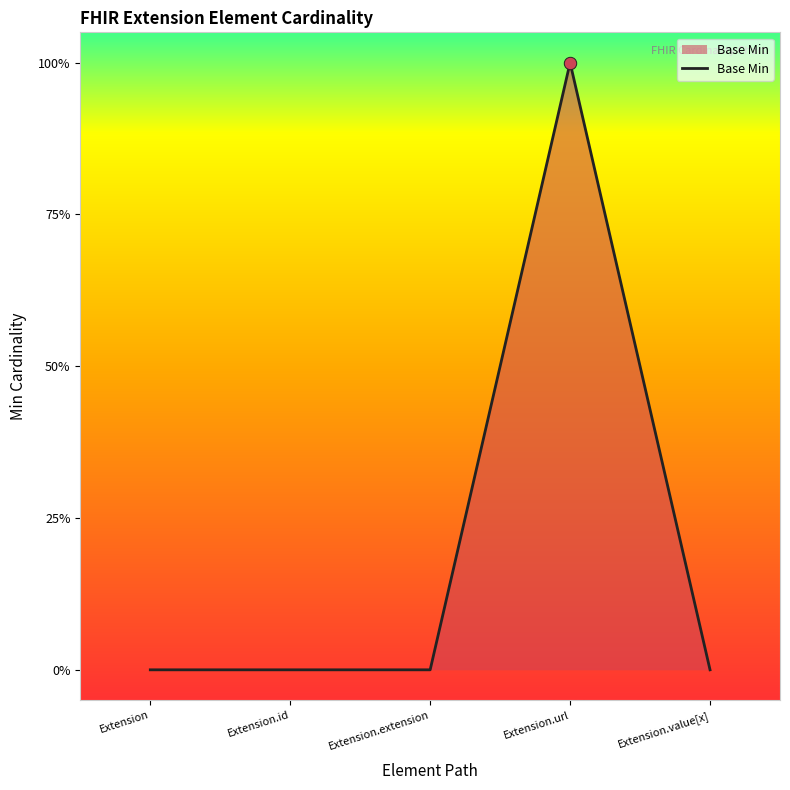

Which has a higher value, Extension.url or Extension.value[x]?

Extension.url